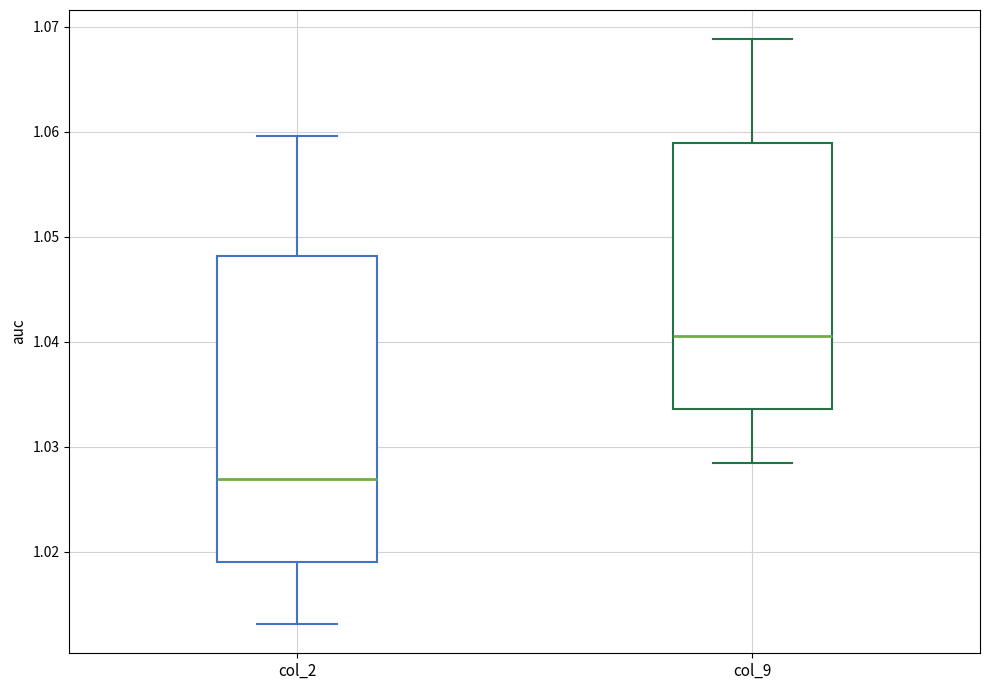

Which box has the lowest median line?

col_2